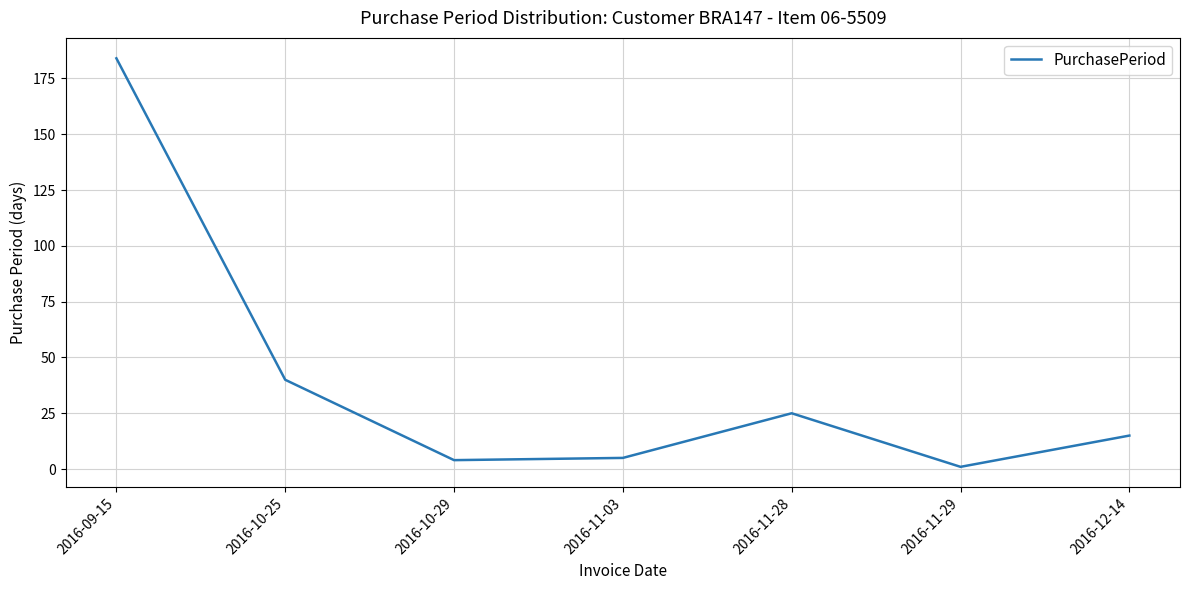

Which has a higher value, 2016-12-14 or 2016-10-25?

2016-10-25